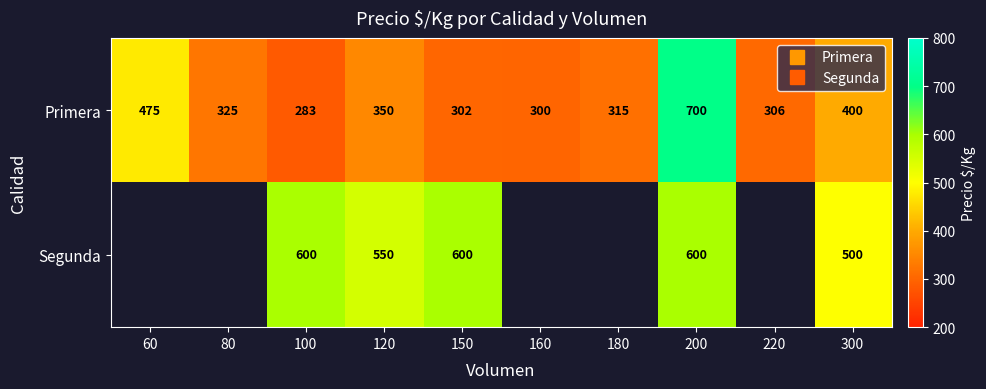

At which label does Primera reach its minimum?

100